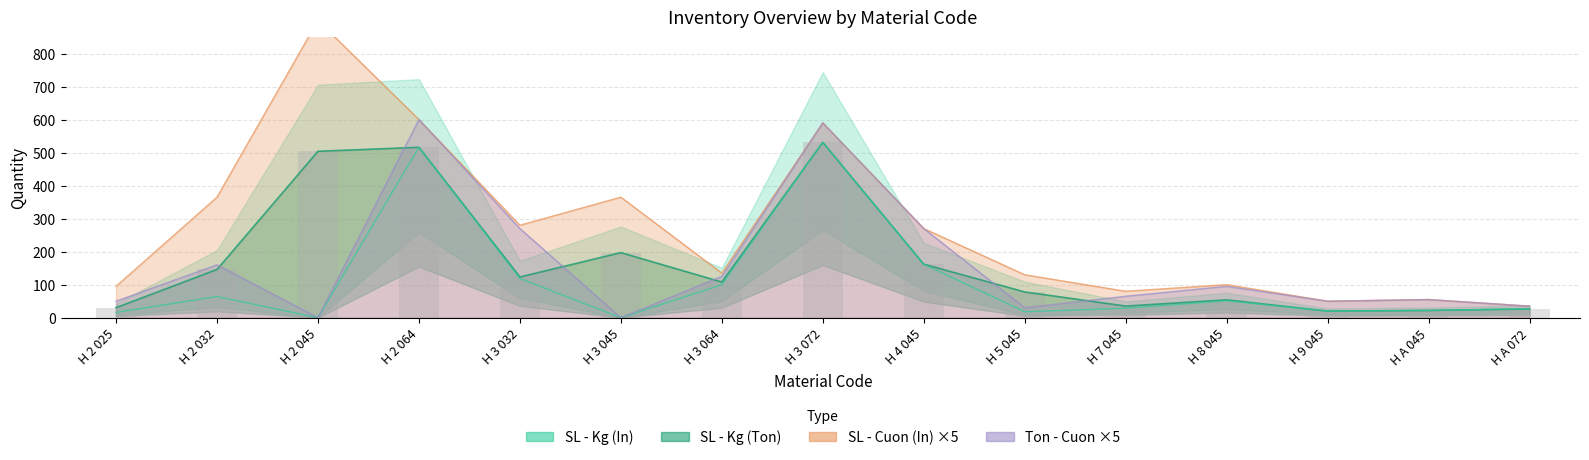

At which label does Ton - Cuon first exceed 65?

H 2 032